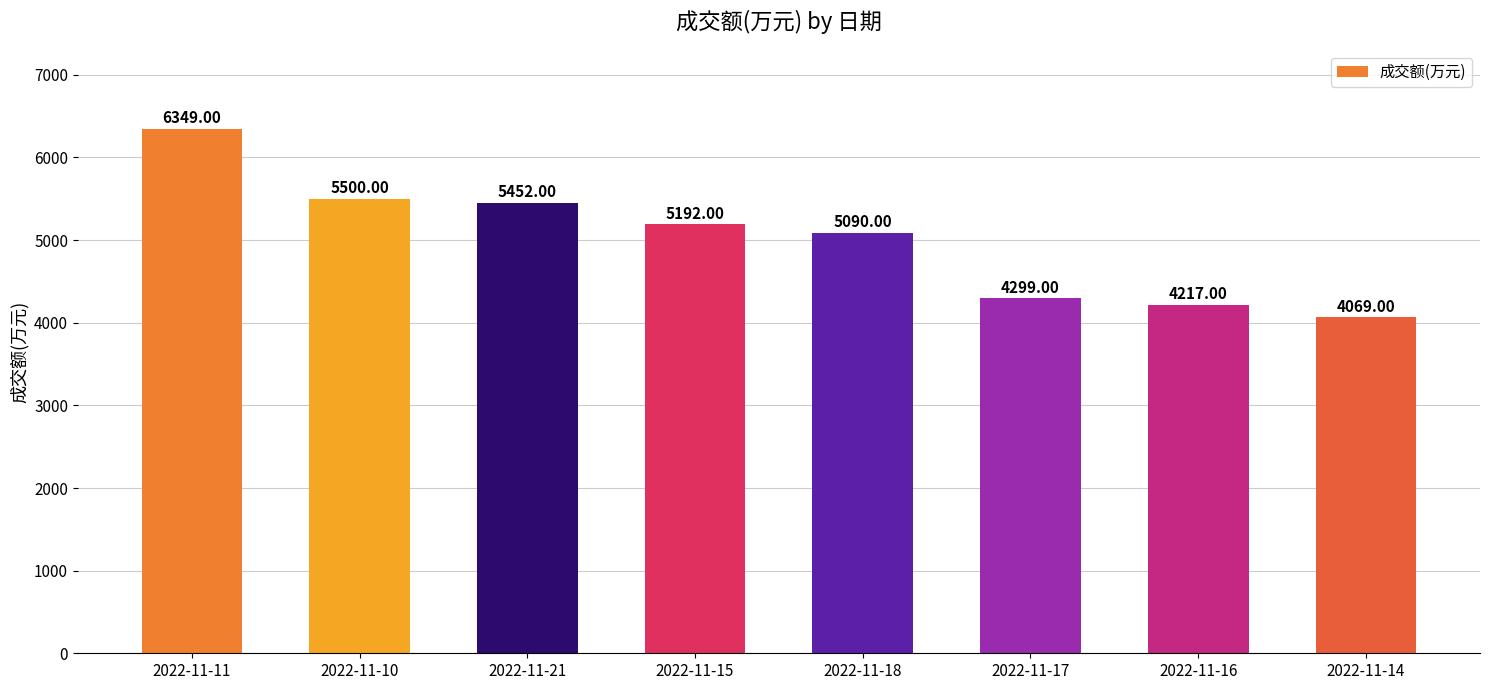

What is the value of the 1st bar from the left?

6349